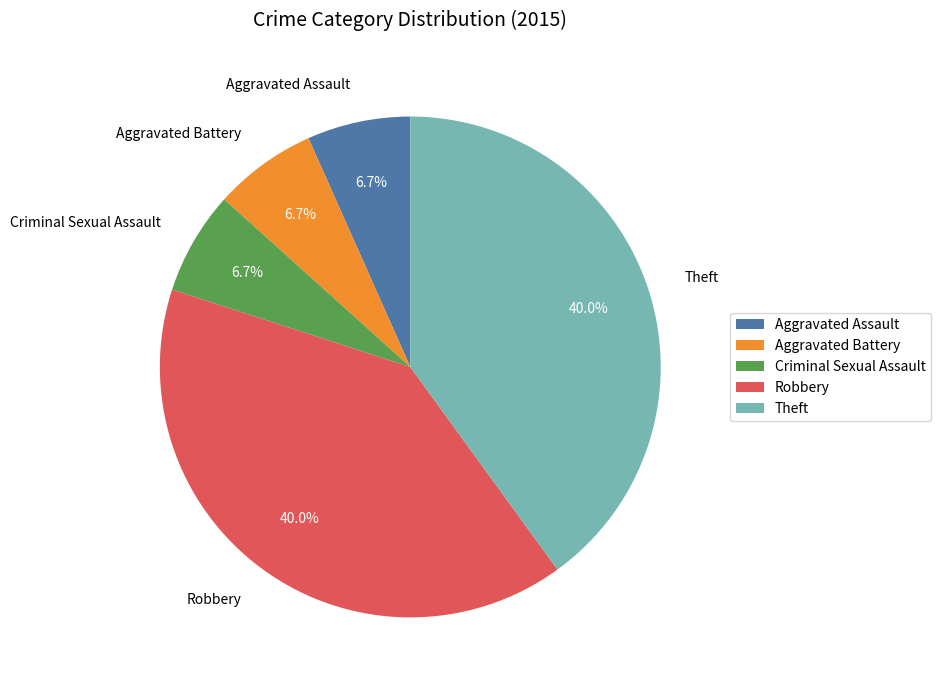

Does Criminal Sexual Assault account for over 50% of the chart?

No